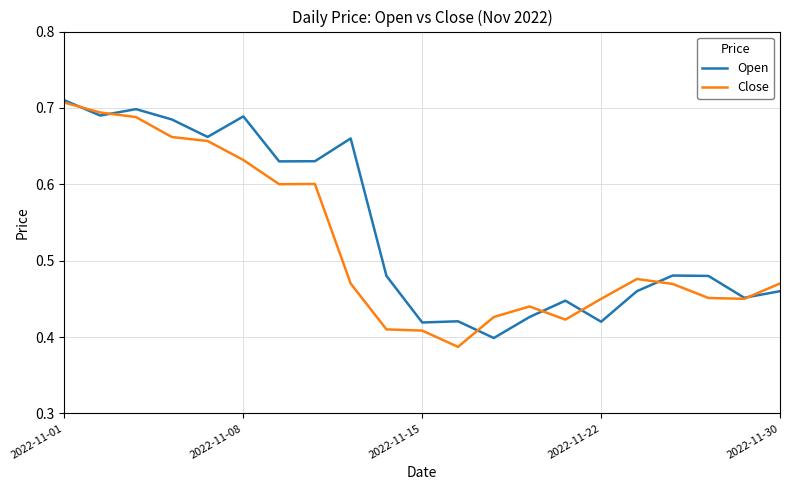

Which series has the largest total across all categories?

Open